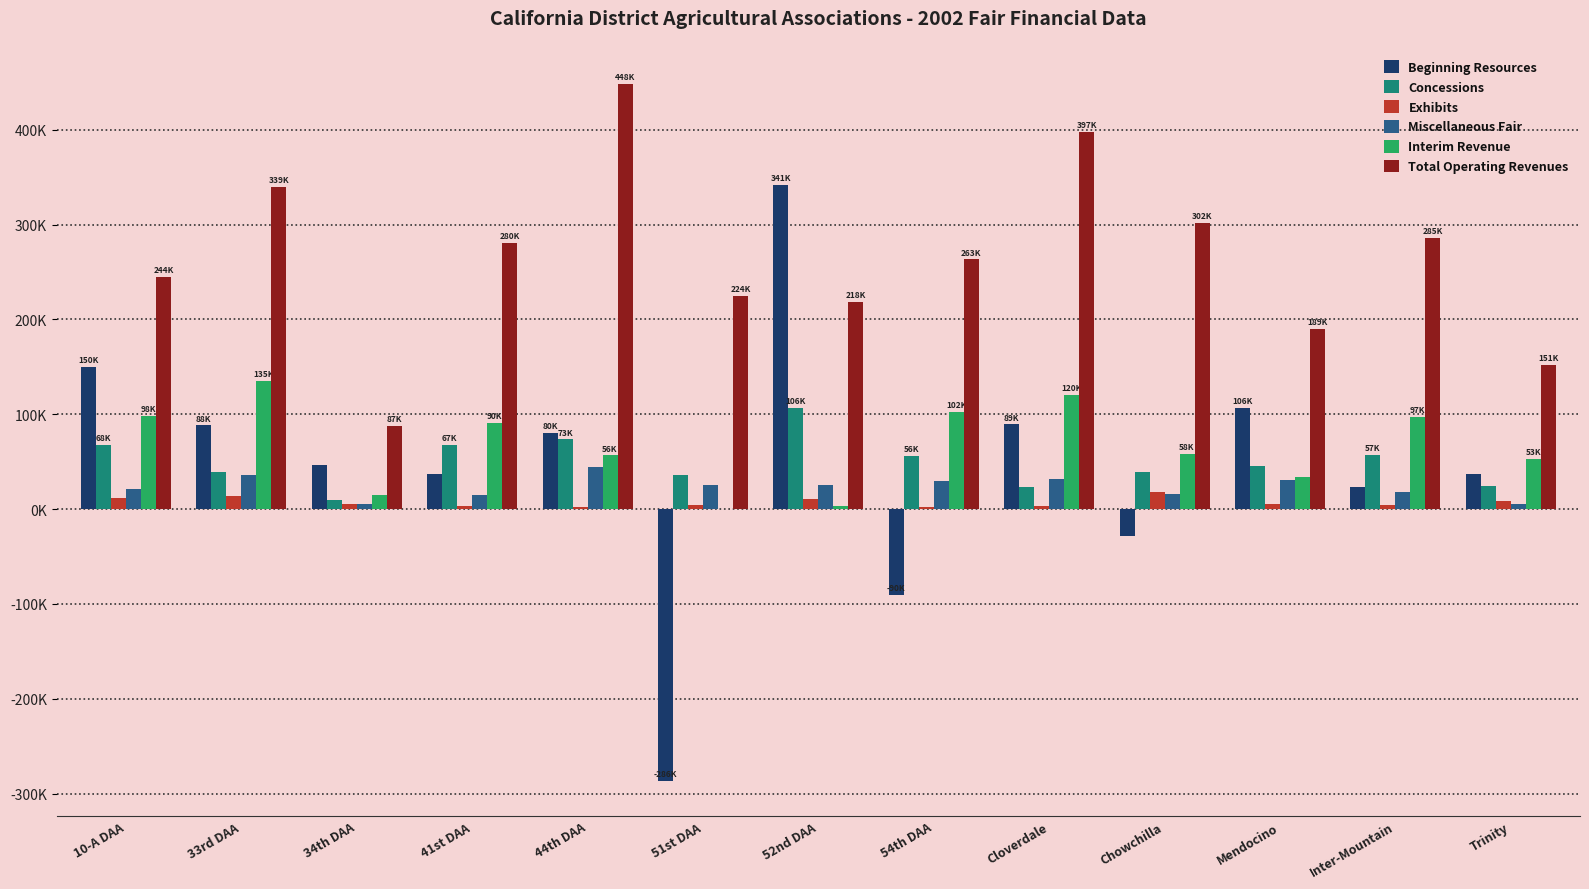

Which series has the largest total across all categories?

Total Operating Revenues